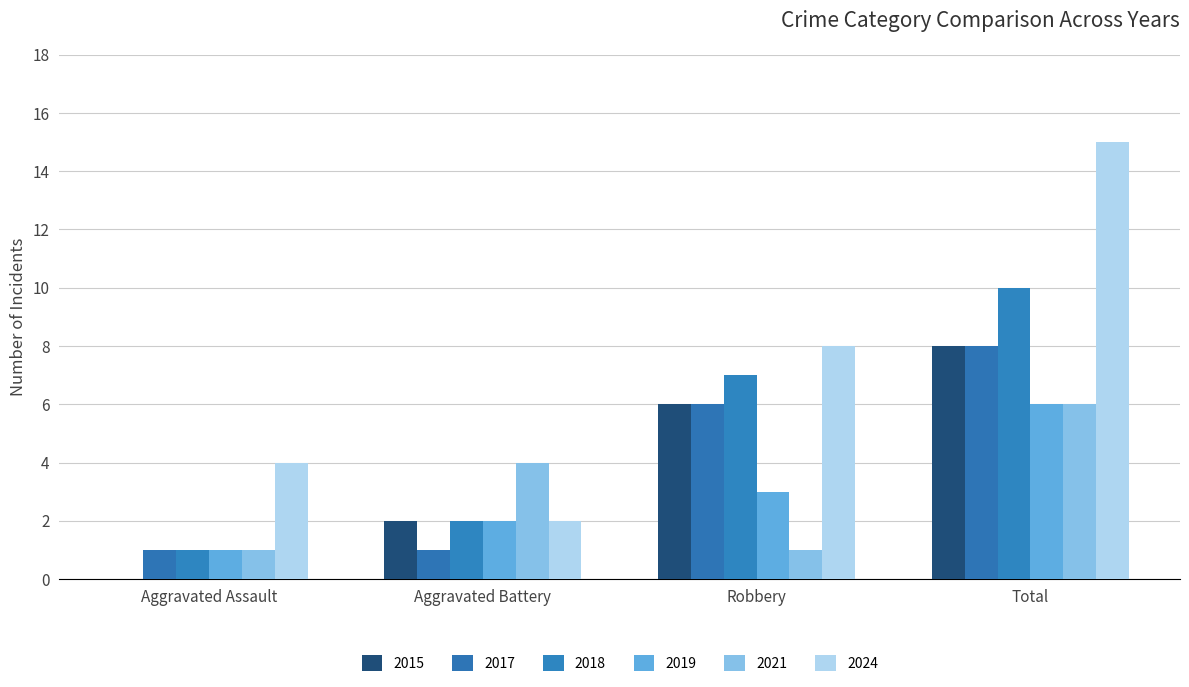

What is the total value across all series at Aggravated Assault?

8